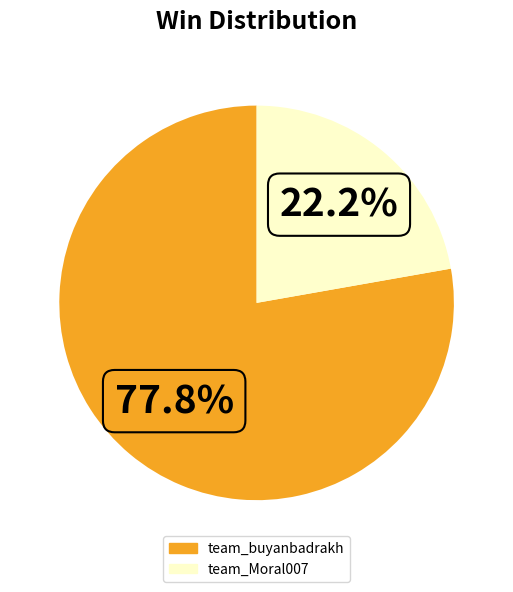

Rank the categories by value from highest to lowest.

team_buyanbadrakh, team_Moral007